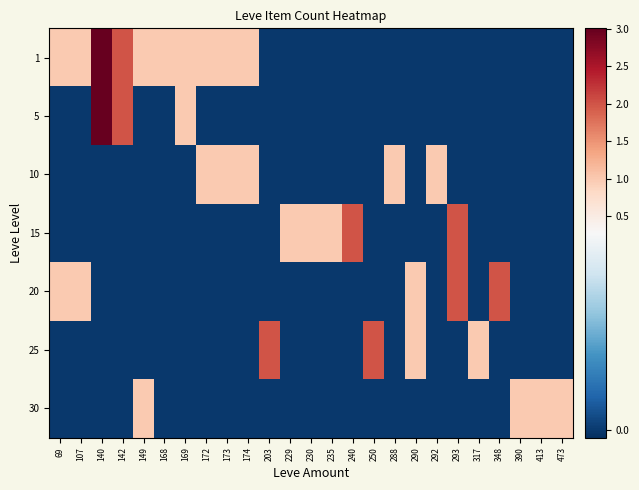

Reading left to right, what are all the values shown in this chart?

1: 69=1	107=1	140=3	142=2	149=1	168=1	169=1	172=1	173=1	174=1	203=0	229=0	230=0	235=0	240=0	250=0	288=0	290=0	292=0	293=0	317=0	348=0	390=0	413=0	473=0
5: 69=0	107=0	140=3	142=2	149=0	168=0	169=1	172=0	173=0	174=0	203=0	229=0	230=0	235=0	240=0	250=0	288=0	290=0	292=0	293=0	317=0	348=0	390=0	413=0	473=0
10: 69=0	107=0	140=0	142=0	149=0	168=0	169=0	172=1	173=1	174=1	203=0	229=0	230=0	235=0	240=0	250=0	288=1	290=0	292=1	293=0	317=0	348=0	390=0	413=0	473=0
15: 69=0	107=0	140=0	142=0	149=0	168=0	169=0	172=0	173=0	174=0	203=0	229=1	230=1	235=1	240=2	250=0	288=0	290=0	292=0	293=2	317=0	348=0	390=0	413=0	473=0
20: 69=1	107=1	140=0	142=0	149=0	168=0	169=0	172=0	173=0	174=0	203=0	229=0	230=0	235=0	240=0	250=0	288=0	290=1	292=0	293=2	317=0	348=2	390=0	413=0	473=0
25: 69=0	107=0	140=0	142=0	149=0	168=0	169=0	172=0	173=0	174=0	203=2	229=0	230=0	235=0	240=0	250=2	288=0	290=1	292=0	293=0	317=1	348=0	390=0	413=0	473=0
30: 69=0	107=0	140=0	142=0	149=1	168=0	169=0	172=0	173=0	174=0	203=0	229=0	230=0	235=0	240=0	250=0	288=0	290=0	292=0	293=0	317=0	348=0	390=1	413=1	473=1